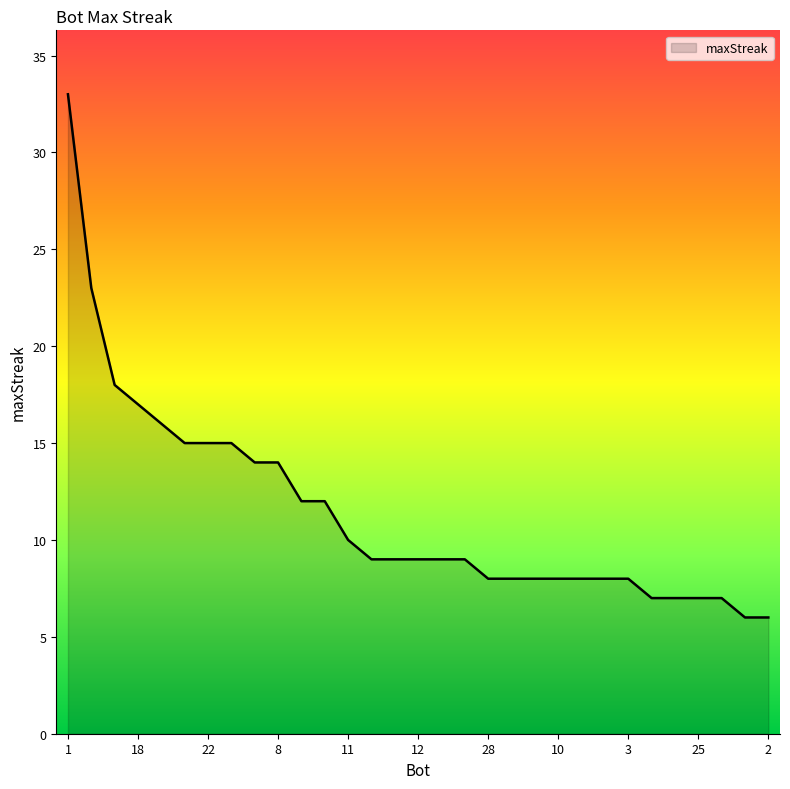

What is the difference between the maximum and minimum values?

27